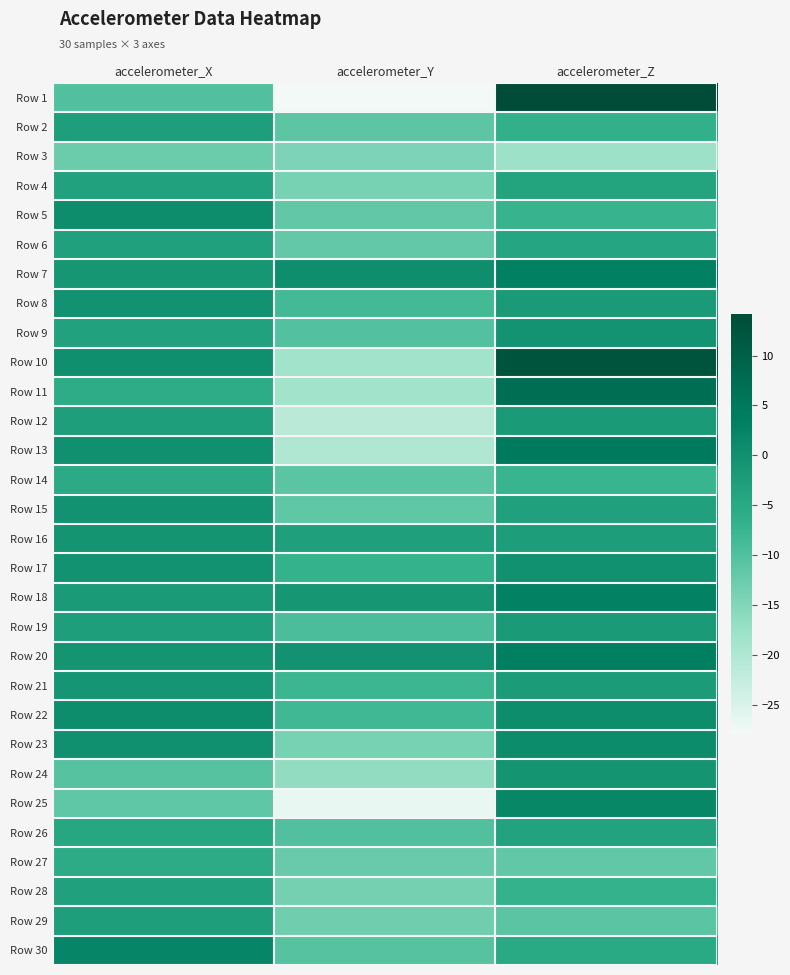

Reading left to right, extract all data points from this chart.

Row 1: accelerometer_X=-10.0	accelerometer_Y=-27.9	accelerometer_Z=14.1
Row 2: accelerometer_X=-2.6	accelerometer_Y=-11.2	accelerometer_Z=-6.4
Row 3: accelerometer_X=-12.6	accelerometer_Y=-14.5	accelerometer_Z=-17.8
Row 4: accelerometer_X=-3.4	accelerometer_Y=-13.8	accelerometer_Z=-3.8
Row 5: accelerometer_X=0.8	accelerometer_Y=-11.8	accelerometer_Z=-7.2
Row 6: accelerometer_X=-3.1	accelerometer_Y=-11.8	accelerometer_Z=-4.1
Row 7: accelerometer_X=-1.2	accelerometer_Y=0.5	accelerometer_Z=3.3
Row 8: accelerometer_X=-0.2	accelerometer_Y=-8.6	accelerometer_Z=-2.0
Row 9: accelerometer_X=-3.4	accelerometer_Y=-10.3	accelerometer_Z=-0.6
Row 10: accelerometer_X=0.2	accelerometer_Y=-18.5	accelerometer_Z=12.4
Row 11: accelerometer_X=-5.7	accelerometer_Y=-18.5	accelerometer_Z=7.2
Row 12: accelerometer_X=-2.7	accelerometer_Y=-21.2	accelerometer_Z=-1.9
Row 13: accelerometer_X=0.1	accelerometer_Y=-20.1	accelerometer_Z=4.5
Row 14: accelerometer_X=-5.2	accelerometer_Y=-11.0	accelerometer_Z=-7.5
Row 15: accelerometer_X=-0.3	accelerometer_Y=-11.5	accelerometer_Z=-3.2
Row 16: accelerometer_X=-0.8	accelerometer_Y=-3.0	accelerometer_Z=-2.5
Row 17: accelerometer_X=-0.2	accelerometer_Y=-7.0	accelerometer_Z=-0.1
Row 18: accelerometer_X=-2.1	accelerometer_Y=-1.1	accelerometer_Z=3.0
Row 19: accelerometer_X=-2.9	accelerometer_Y=-9.4	accelerometer_Z=-1.9
Row 20: accelerometer_X=-0.7	accelerometer_Y=-0.3	accelerometer_Z=3.5
Row 21: accelerometer_X=-0.8	accelerometer_Y=-7.7	accelerometer_Z=-2.1
Row 22: accelerometer_X=0.7	accelerometer_Y=-8.2	accelerometer_Z=0.7
Row 23: accelerometer_X=0.2	accelerometer_Y=-13.8	accelerometer_Z=0.9
Row 24: accelerometer_X=-10.5	accelerometer_Y=-16.6	accelerometer_Z=-0.7
Row 25: accelerometer_X=-11.6	accelerometer_Y=-26.7	accelerometer_Z=1.9
Row 26: accelerometer_X=-4.3	accelerometer_Y=-10.1	accelerometer_Z=-3.6
Row 27: accelerometer_X=-5.5	accelerometer_Y=-12.4	accelerometer_Z=-11.7
Row 28: accelerometer_X=-3.2	accelerometer_Y=-13.7	accelerometer_Z=-6.9
Row 29: accelerometer_X=-2.6	accelerometer_Y=-13.1	accelerometer_Z=-11.0
Row 30: accelerometer_X=2.3	accelerometer_Y=-10.5	accelerometer_Z=-4.9